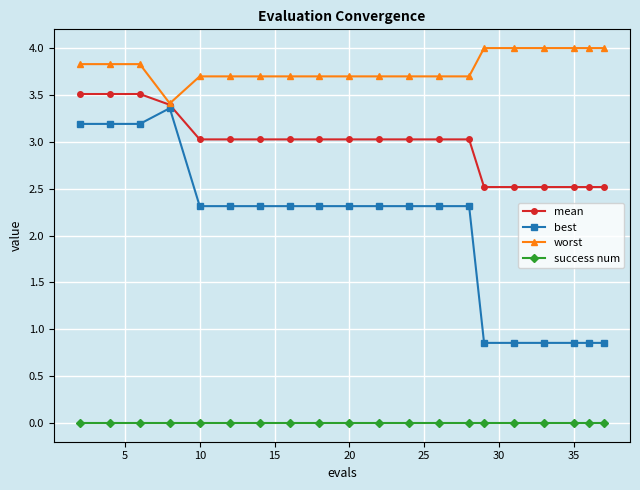

What is the value of the mean point at the 5th from the left?

3.0